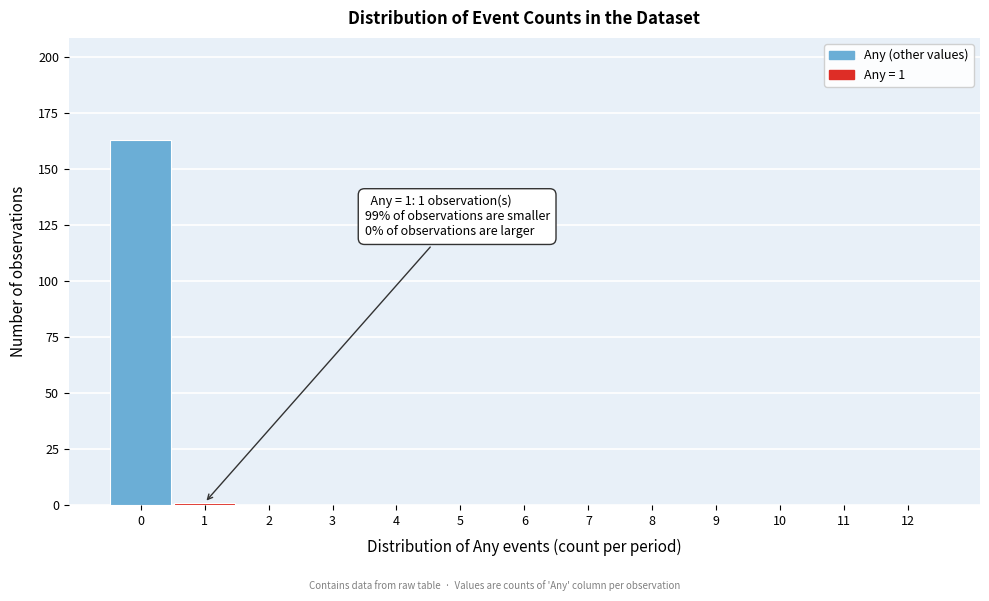

Reading left to right, transcribe all the data shown in this chart.

0=163	1=1	2=0	3=0	4=0	5=0	6=0	7=0	8=0	9=0	10=0	11=0	12=0